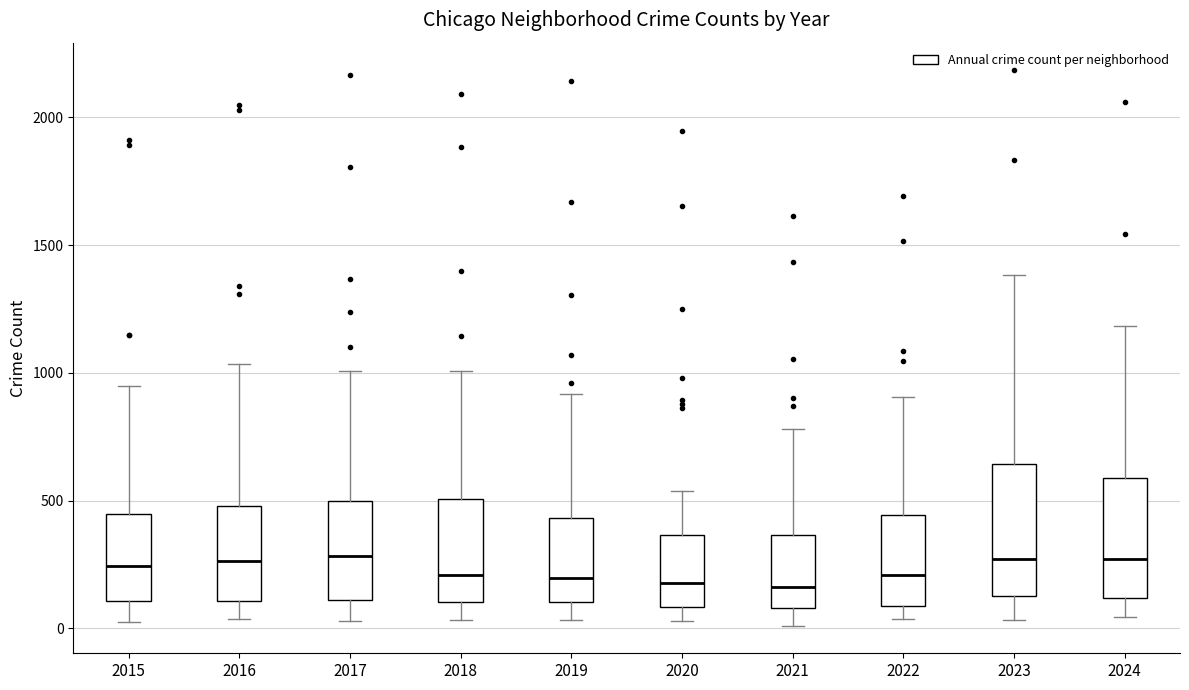

Reading left to right, read every box against the y-axis: the position of its median line, the range the box covers, and the ends of its whiskers. The values are not printed on the chart, so give them approximately, as read against the axis.

2015: median 250, box 100 to 450, whiskers 50 to 950
2016: median 250, box 100 to 500, whiskers 50 to 1050
2017: median 300, box 100 to 500, whiskers 50 to 1000
2018: median 200, box 100 to 500, whiskers 50 to 1000
2019: median 200, box 100 to 450, whiskers 50 to 900
2020: median 200, box 100 to 350, whiskers 50 to 550
2021: median 150, box 100 to 350, whiskers 0 to 800
2022: median 200, box 100 to 450, whiskers 50 to 900
2023: median 250, box 150 to 650, whiskers 50 to 1400
2024: median 250, box 100 to 600, whiskers 50 to 1200